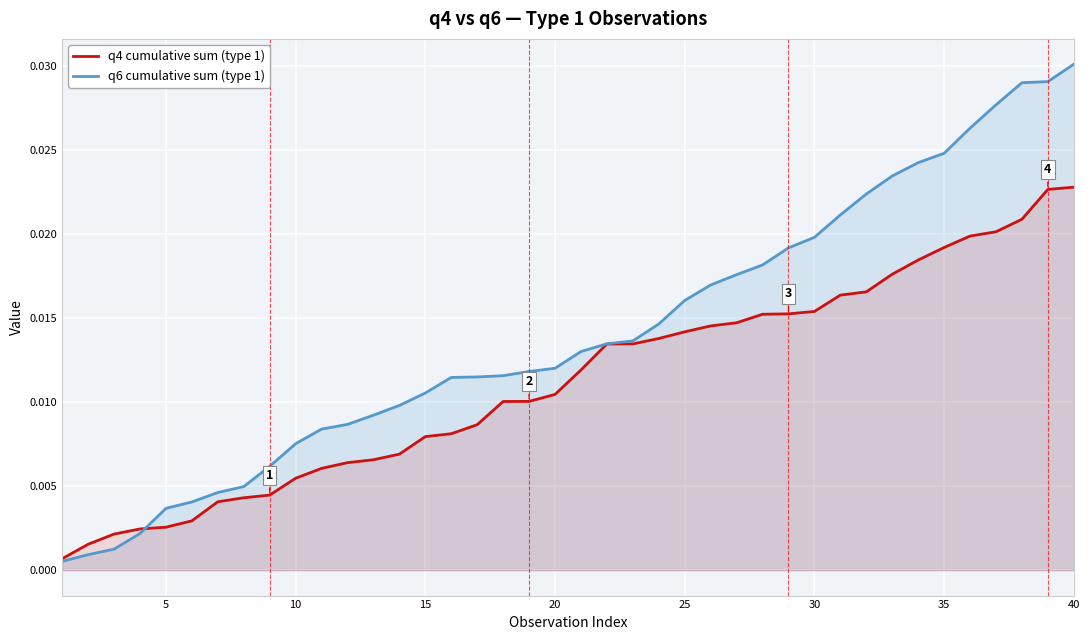

True or false: q4 cumulative sum (type 1) and q6 cumulative sum (type 1) cross at least once.

True